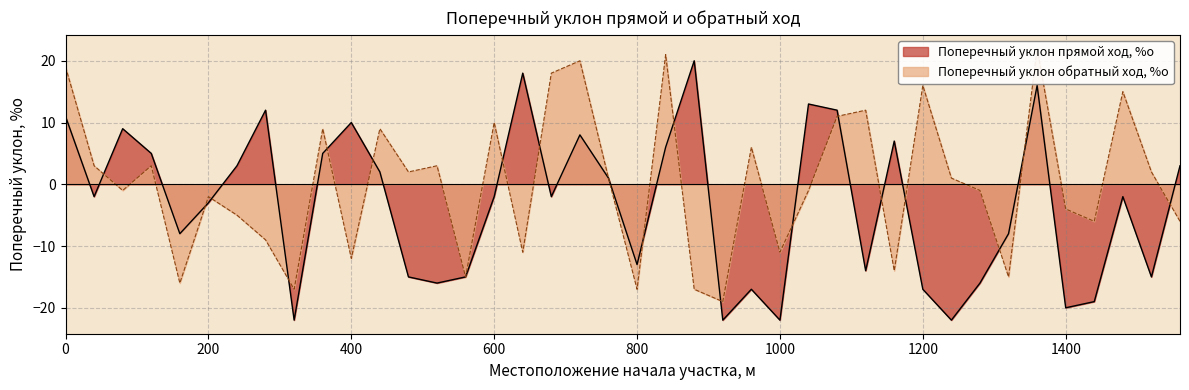

Reading left to right, transcribe all the data shown in this chart.

Поперечный уклон прямой ход, %о: 11	-2	9	5	-8	-3	3	12	-22	5	10	2	-15	-16	-15	-2	18	-2	8	1	-13	6	20	-22	-17	-22	13	12	-14	7	-17	-22	-16	-8	16	-20	-19	-2	-15	3
Поперечный уклон обратный ход, %о: 19	3	-1	3	-16	-2	-5	-9	-17	9	-12	9	2	3	-15	10	-11	18	20	1	-17	21	-17	-19	6	-11	-1	11	12	-14	16	1	-1	-15	22	-4	-6	15	2	-6